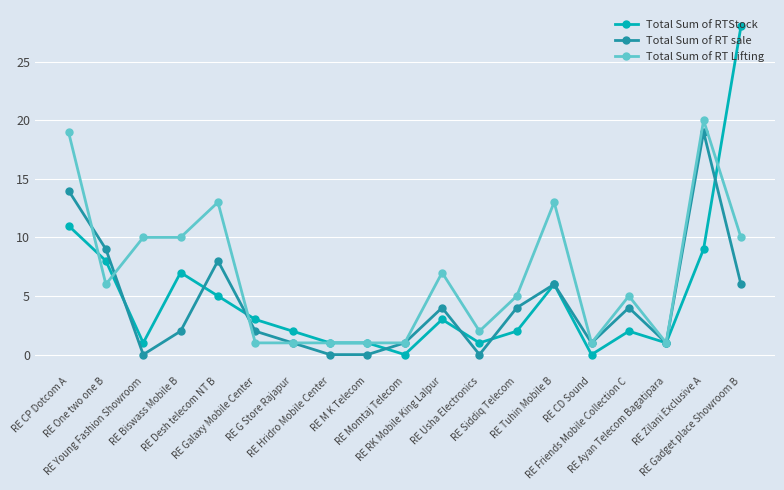

Is it true that Total Sum of RT sale equals 1 at RE CD Sound?

True